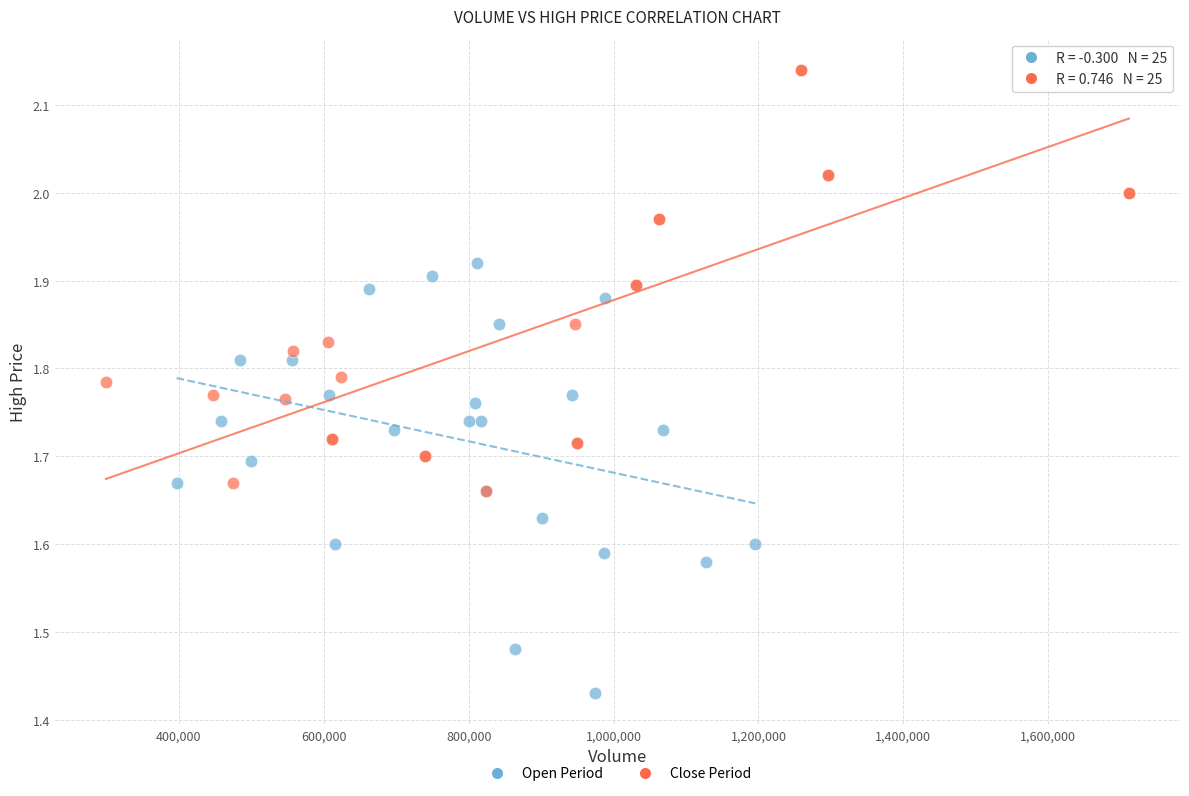

Which series contains the lowest Y value?

Open Period